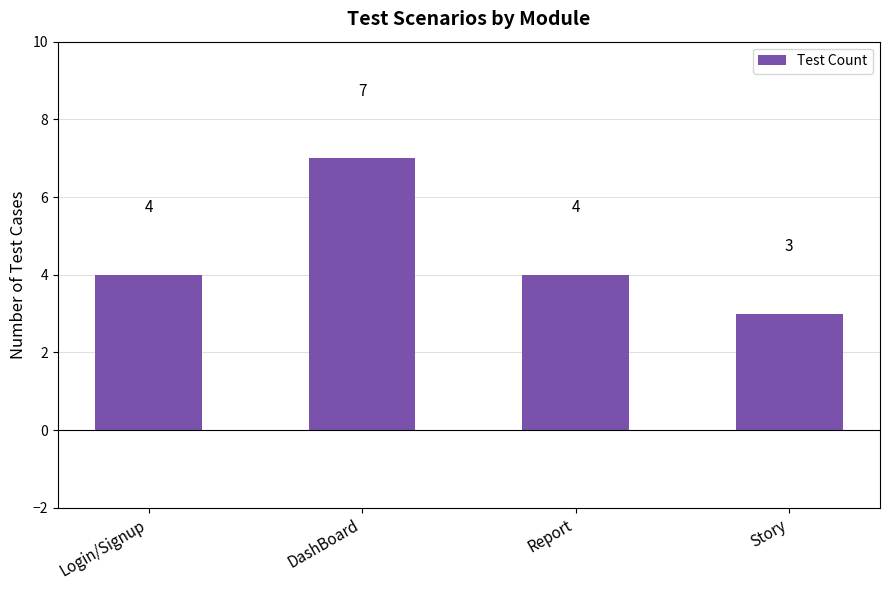

What is the value of the 3rd bar from the left?

4